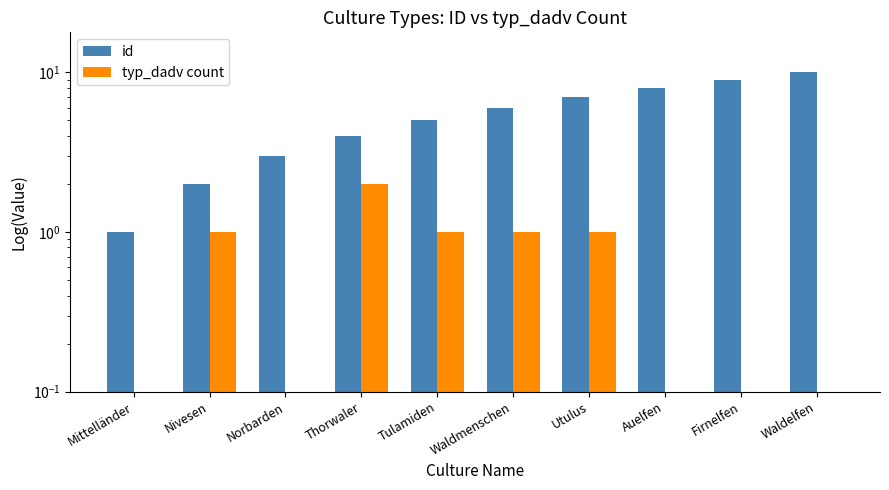

Is the value of typ_dadv count at Utulus greater than the value of id at Norbarden?

No